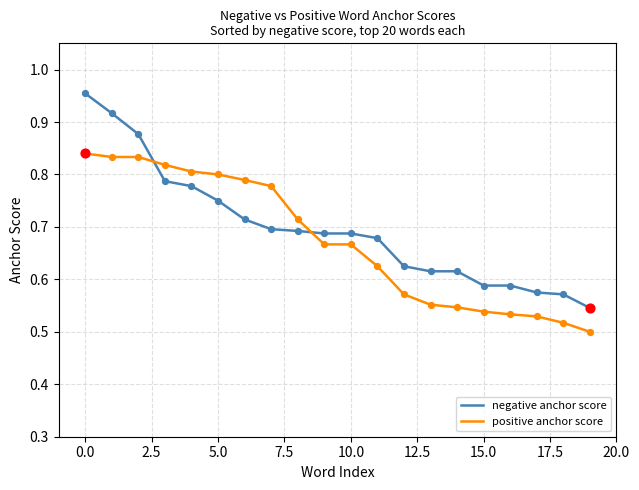

At how many categories does at least one series exceed 0?

20